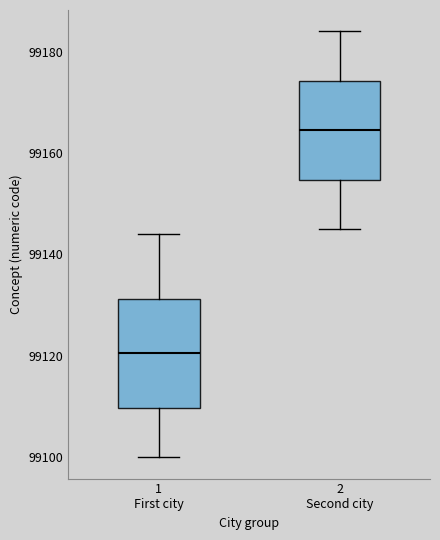

Reading left to right, read every box against the y-axis: the position of its median line, the range the box covers, and the ends of its whiskers. The values are not printed on the chart, so give them approximately, as read against the axis.

1 First city: median 99120, box 99110 to 99132, whiskers 99100 to 99144
2 Second city: median 99164, box 99154 to 99174, whiskers 99146 to 99184